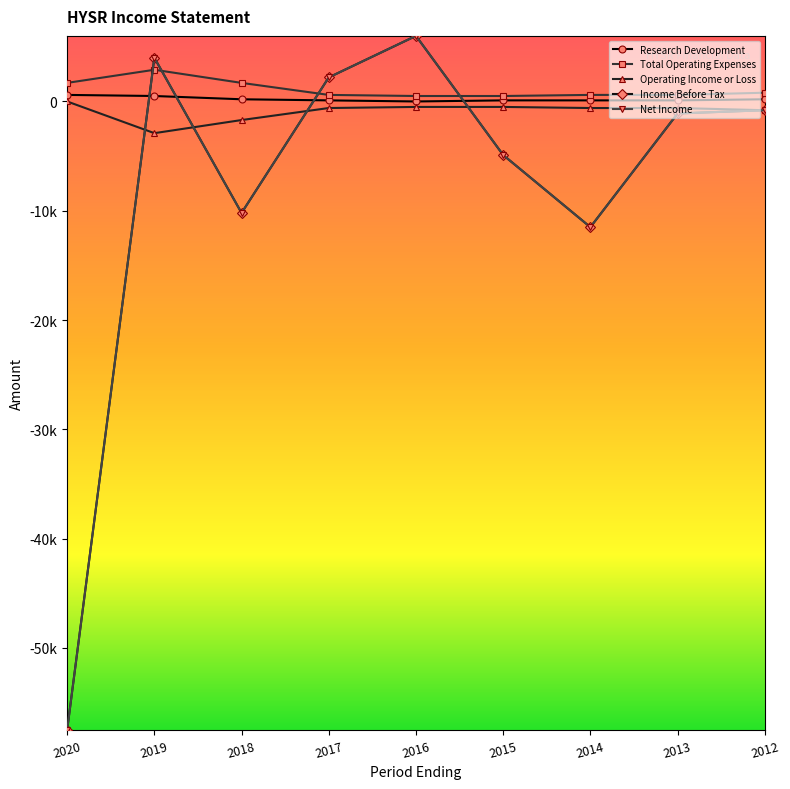

At which category does Net Income reach its first local valley?

2018